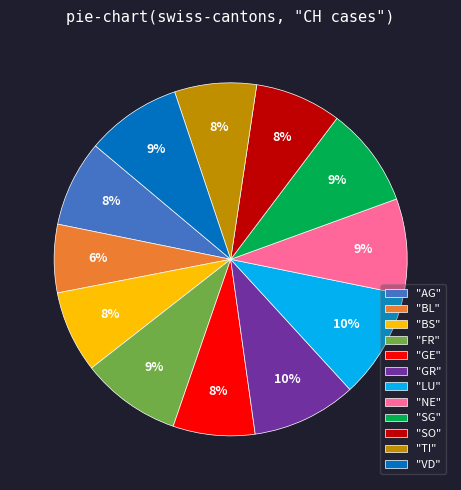

Which category has the smallest portion of the pie?

"BL"